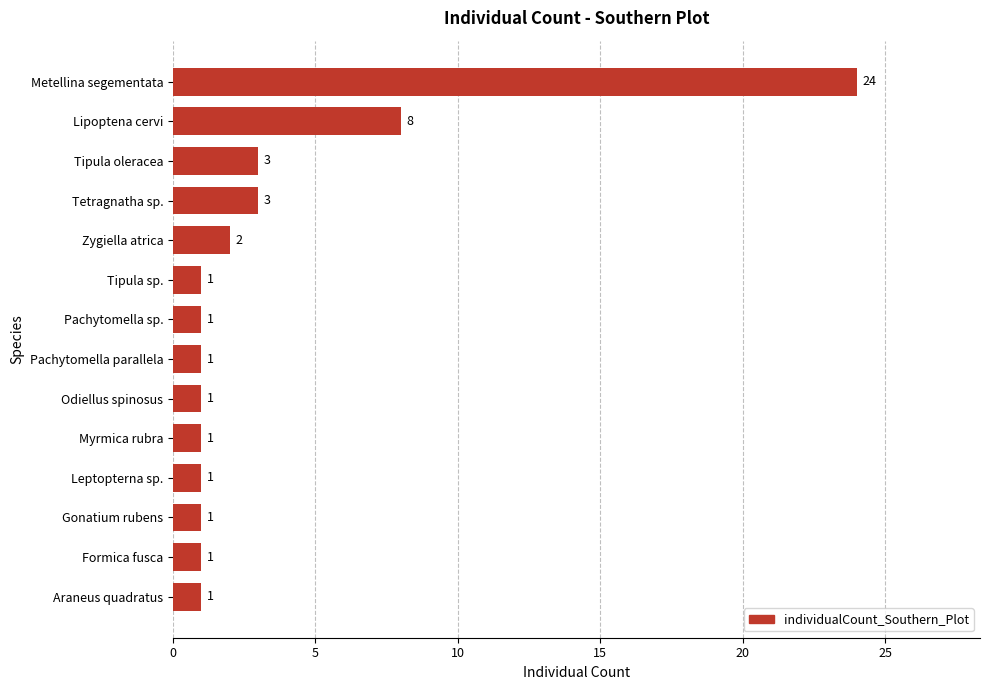

How many values exceed 1?

5